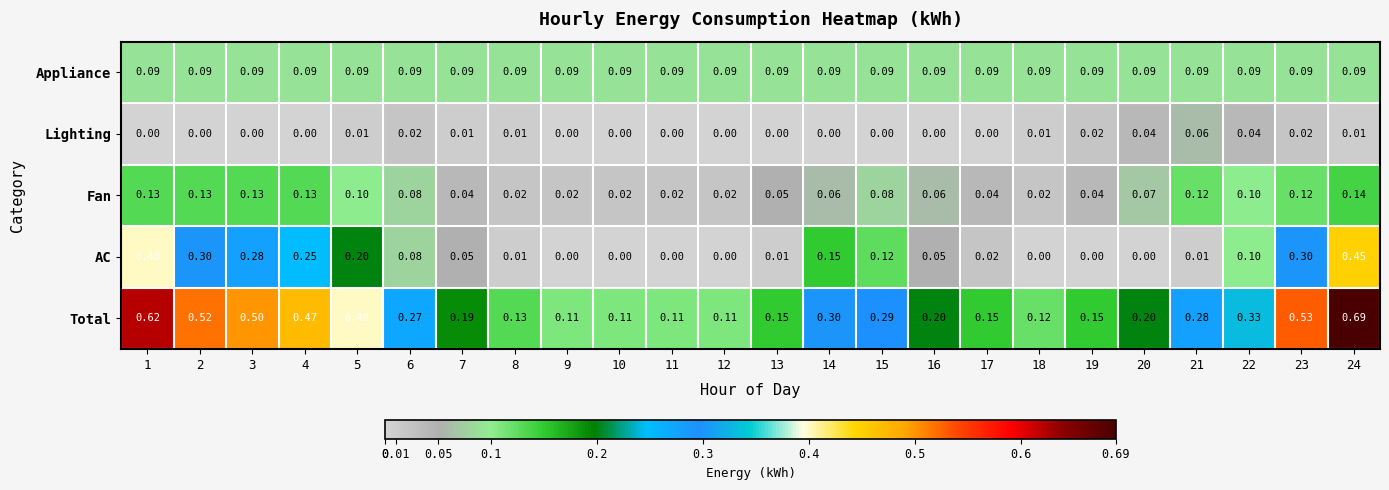

What is the difference between the highest and lowest values at 22?

0.3